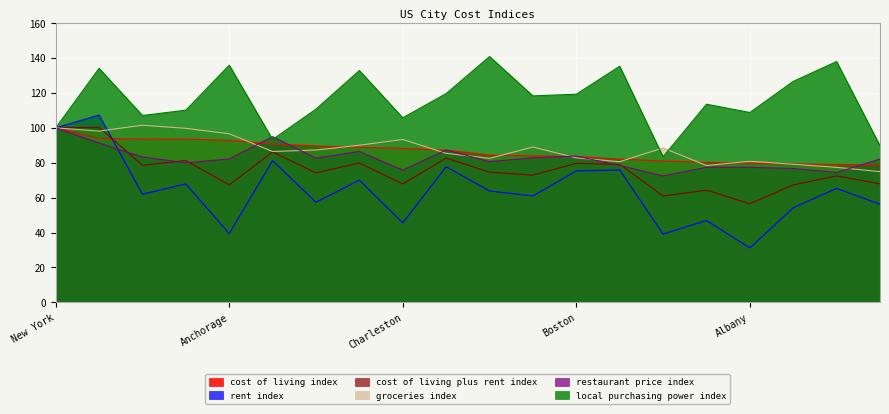

What is the value of the cost of living index point at the 9th from the left?

88.2